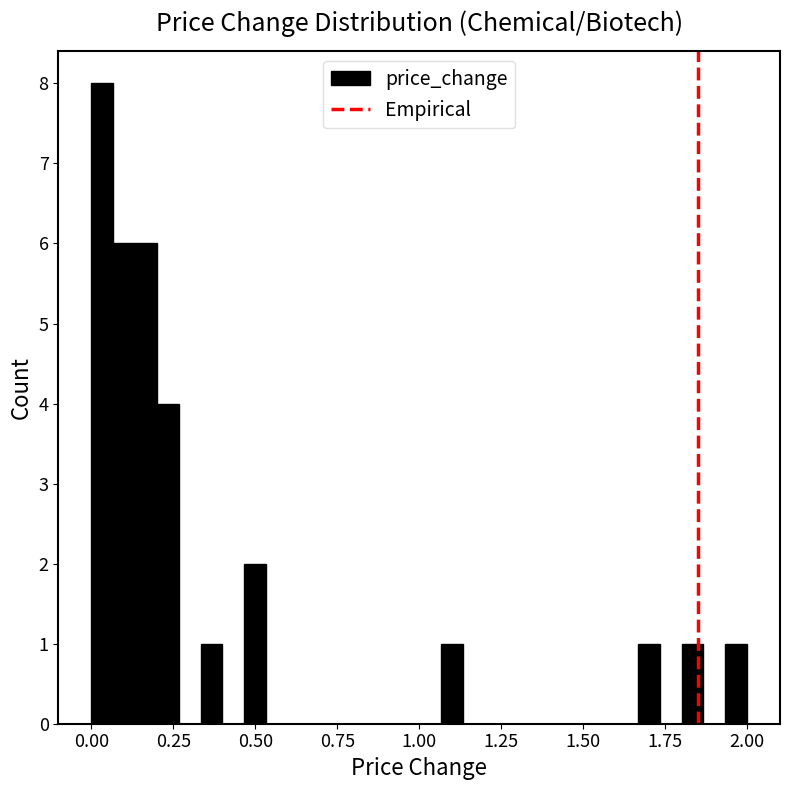

Around what value on the x-axis is the tallest bar? Give the approximate position of its centre, as read against the axis.

0.05